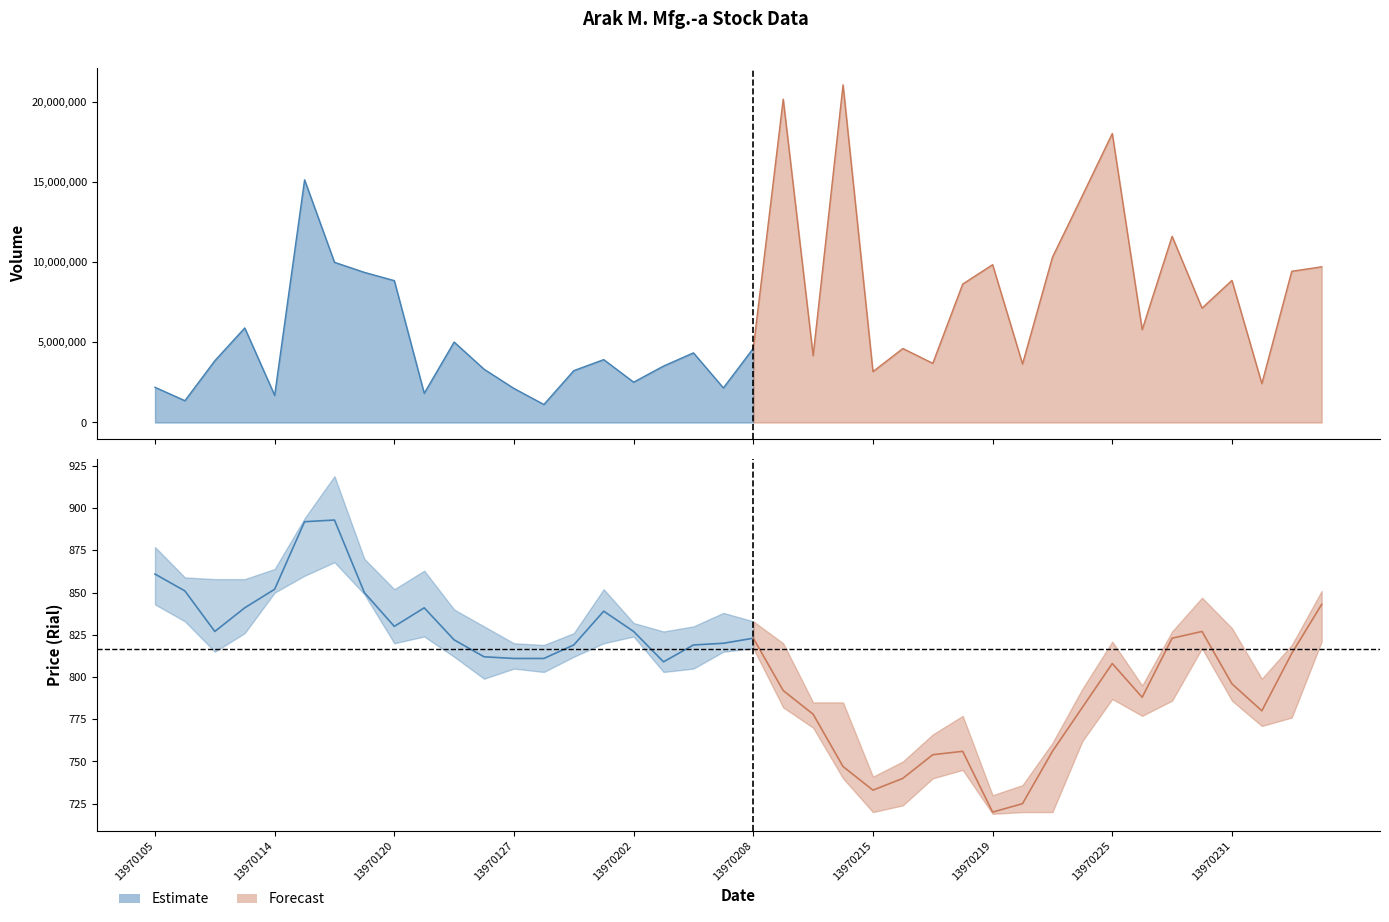

Reading left to right, list all the values displayed in this chart.

VOL: 13970105=2195569	13970106=1359271	13970107=3849980	13970108=5892951	13970114=1693798	13970115=15126219	13970118=9984973	13970119=9357151	13970120=8842478	13970121=1820210	13970122=5014785	13970126=3321602	13970127=2122112	13970128=1122498	13970129=3233636	13970201=3919340	13970202=2513930	13970203=3518713	13970204=4341000	13970205=2155467	13970208=4622204	13970209=20154664	13970210=4165754	13970211=21047895	13970215=3172615	13970216=4611920	13970217=3687607	13970218=8628862	13970219=9837204	13970222=3646109	13970223=10300286	13970224=14139548	13970225=18011999	13970226=5788144	13970229=11607626	13970230=7128857	13970231=8858447	13970301=2423259	13970302=9426180	13970305=9705993
HIGH: 13970105=877	13970106=859	13970107=858	13970108=858	13970114=864	13970115=894	13970118=919	13970119=870	13970120=852	13970121=863	13970122=840	13970126=830	13970127=820	13970128=819	13970129=826	13970201=852	13970202=832	13970203=827	13970204=830	13970205=838	13970208=833	13970209=820	13970210=785	13970211=785	13970215=741	13970216=750	13970217=766	13970218=777	13970219=730	13970222=736	13970223=761	13970224=793	13970225=821	13970226=795	13970229=827	13970230=847	13970231=829	13970301=799	13970302=819	13970305=851
LOW: 13970105=843	13970106=833	13970107=815	13970108=826	13970114=850	13970115=860	13970118=868	13970119=849	13970120=820	13970121=824	13970122=812	13970126=799	13970127=805	13970128=803	13970129=812	13970201=820	13970202=824	13970203=803	13970204=805	13970205=815	13970208=817	13970209=782	13970210=770	13970211=740	13970215=720	13970216=724	13970217=740	13970218=745	13970219=719	13970222=720	13970223=720	13970224=762	13970225=787	13970226=777	13970229=786	13970230=817	13970231=786	13970301=771	13970302=776	13970305=821
CLOSE: 13970105=861	13970106=851	13970107=827	13970108=841	13970114=852	13970115=892	13970118=893	13970119=850	13970120=830	13970121=841	13970122=822	13970126=812	13970127=811	13970128=811	13970129=819	13970201=839	13970202=827	13970203=809	13970204=819	13970205=820	13970208=823	13970209=792	13970210=778	13970211=747	13970215=733	13970216=740	13970217=754	13970218=756	13970219=720	13970222=725	13970223=756	13970224=782	13970225=808	13970226=788	13970229=823	13970230=827	13970231=796	13970301=780	13970302=814	13970305=843
OPEN: 13970105=877	13970106=843	13970107=858	13970108=826	13970114=850	13970115=860	13970118=919	13970119=866	13970120=850	13970121=839	13970122=840	13970126=830	13970127=805	13970128=811	13970129=819	13970201=828	13970202=825	13970203=824	13970204=805	13970205=830	13970208=831	13970209=820	13970210=783	13970211=780	13970215=730	13970216=736	13970217=752	13970218=762	13970219=720	13970222=721	13970223=736	13970224=780	13970225=793	13970226=793	13970229=786	13970230=837	13970231=814	13970301=787	13970302=786	13970305=821